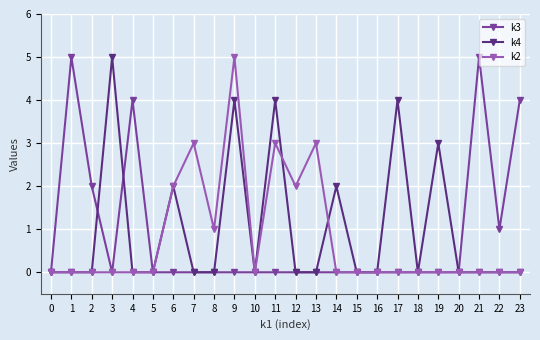

True or false: k2 has more than 2 points higher than both neighbors.

True